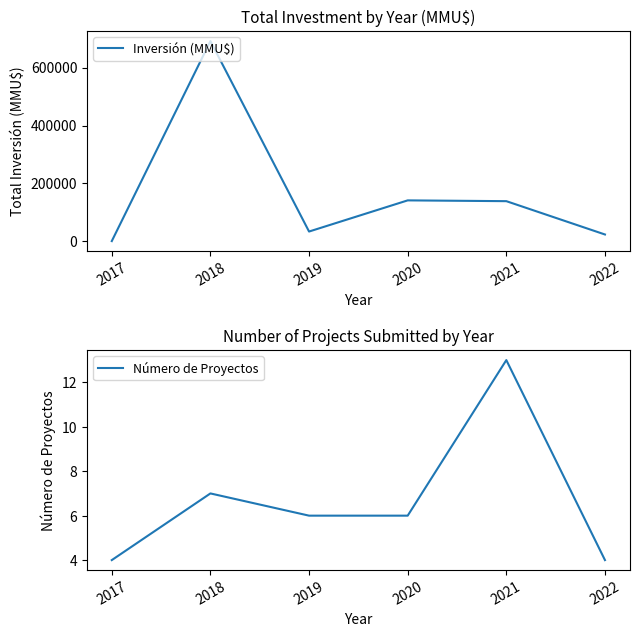

What is the average value of the Inversión (MMU$) series?

171796